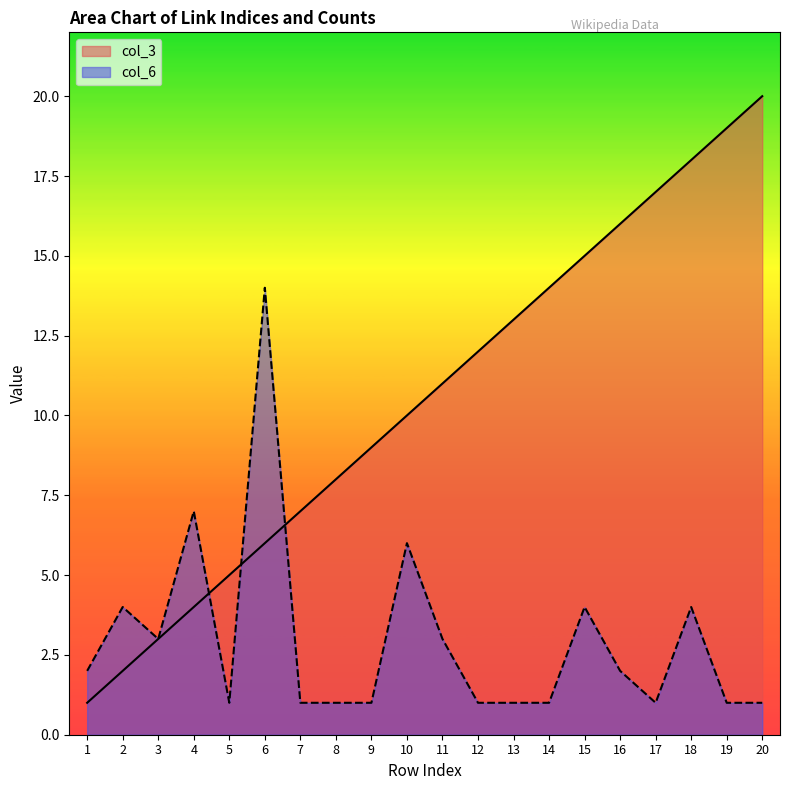

How many interior local peaks does the col_6 series have?

6